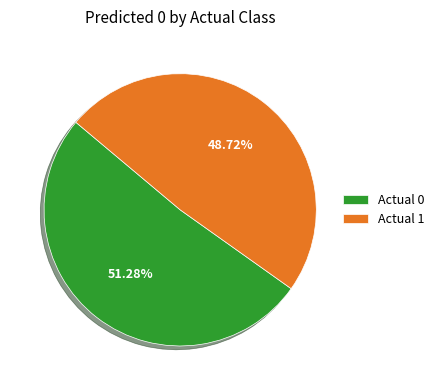

Rank the categories by value from highest to lowest.

Actual 0, Actual 1